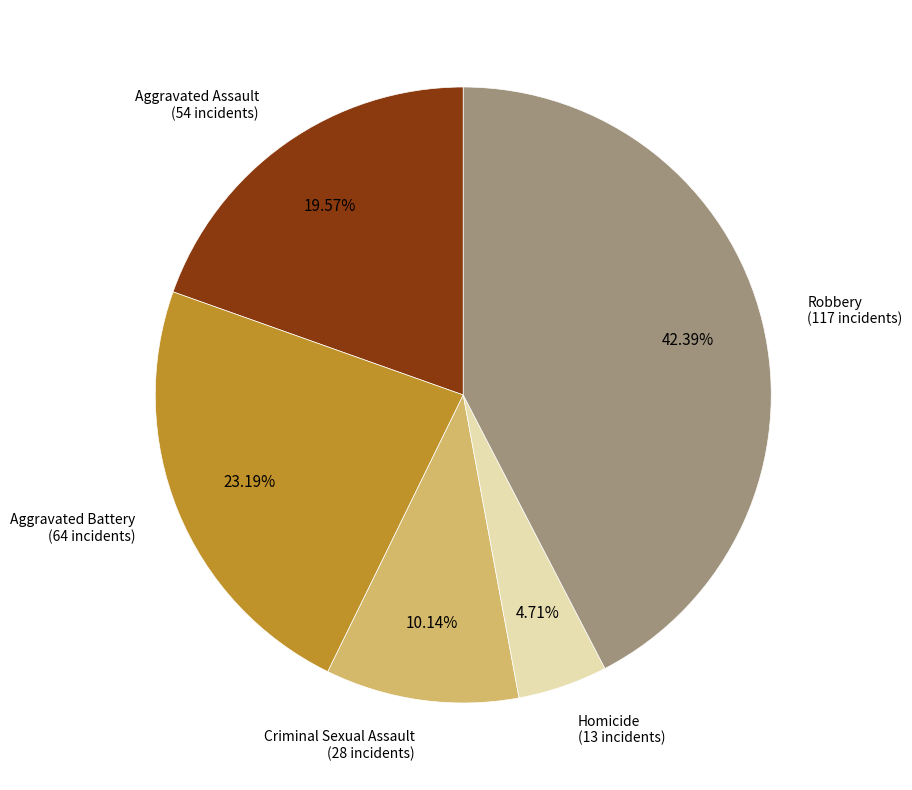

Is there a majority slice in this chart?

No